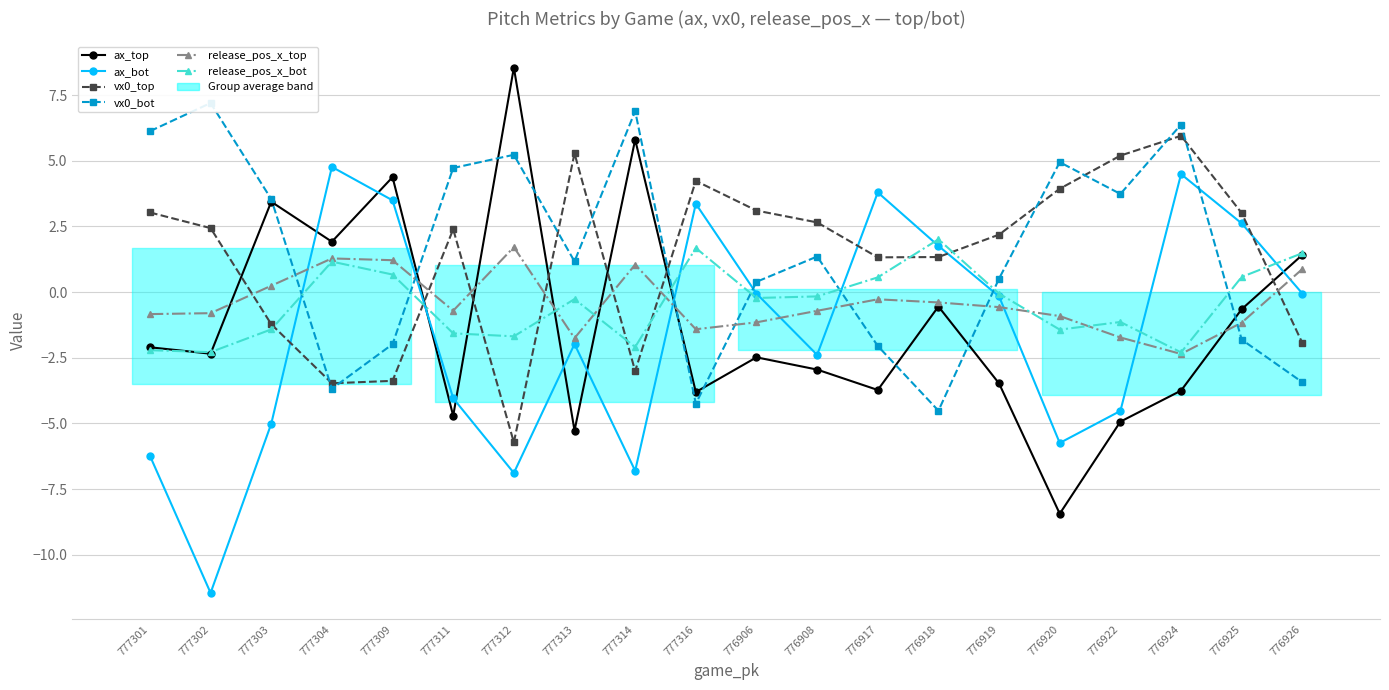

Does the chart have visible grid lines?

Yes